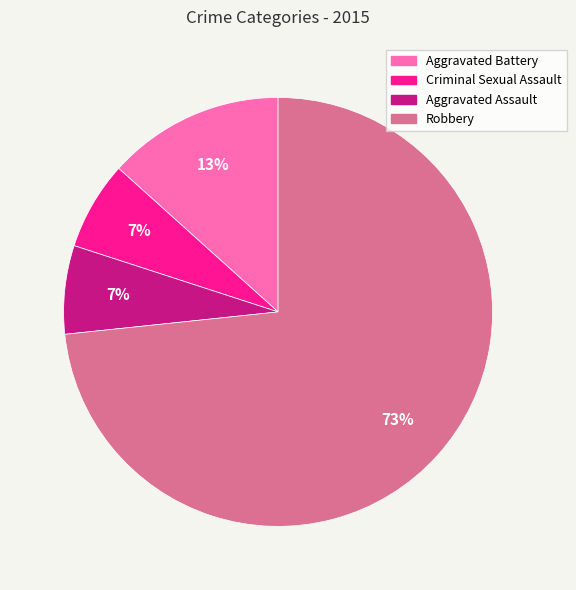

What is the majority slice?

Robbery